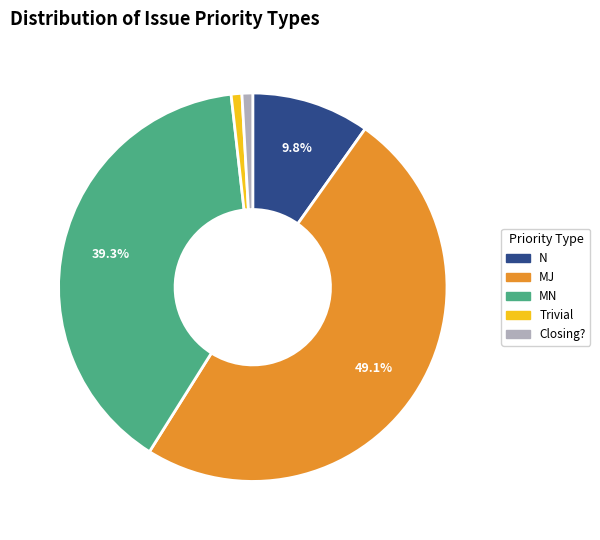

Combined, do N and Trivial account for over 50%?

No